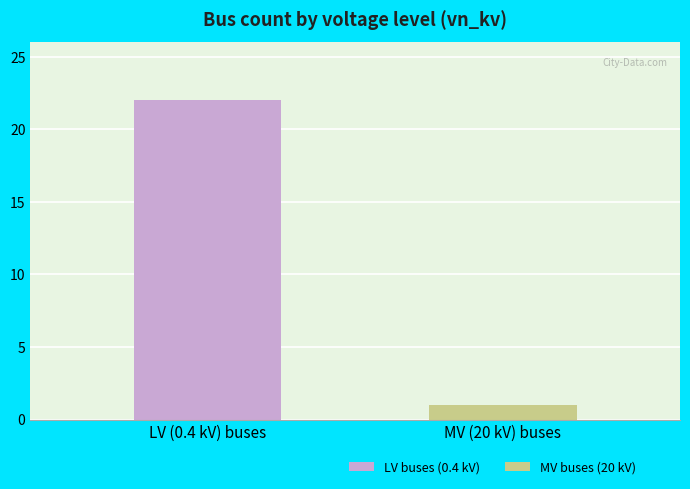

Rank the series by their average value, from highest to lowest.

LV buses (0.4 kV), MV buses (20 kV)